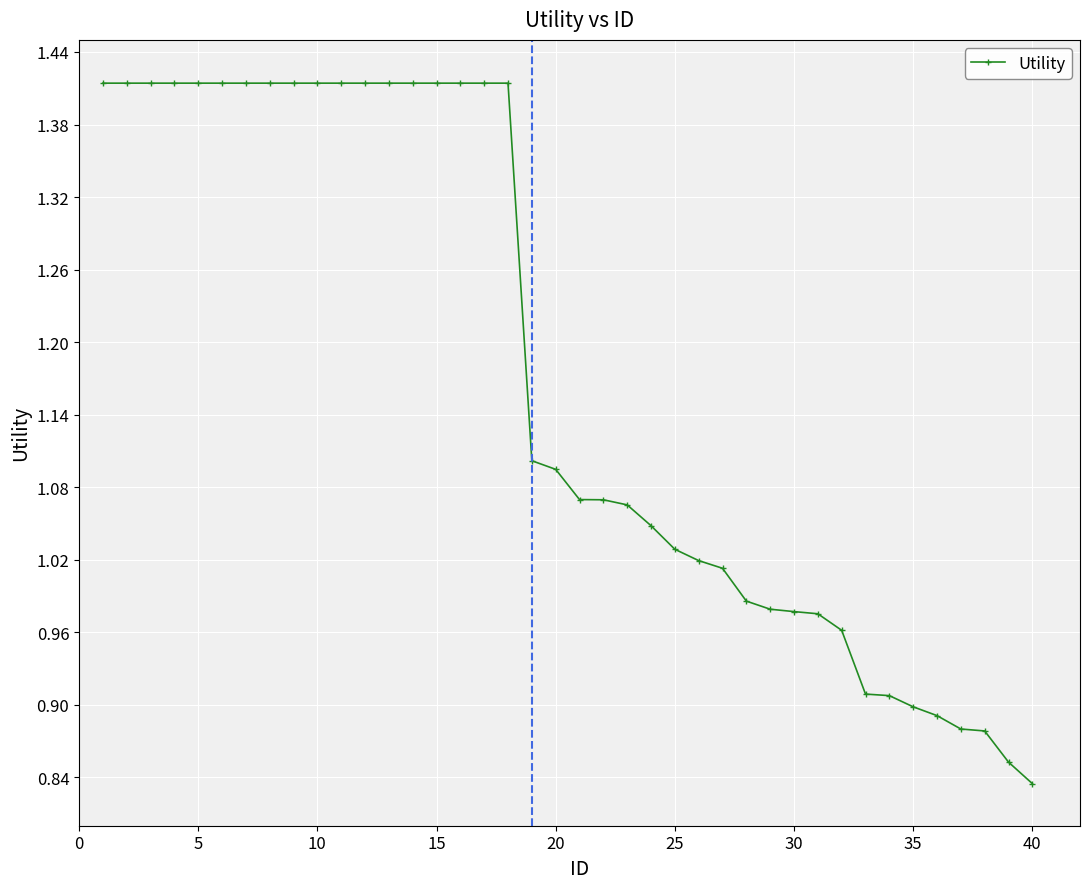

What is the difference between the maximum and minimum values?

0.6